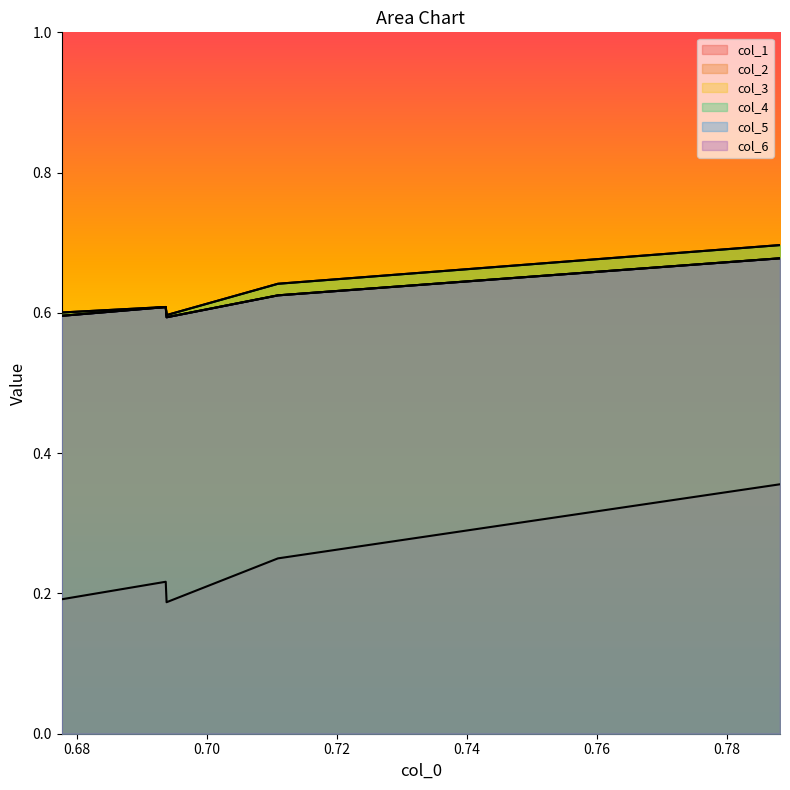

At how many categories does at least one series exceed 0?

5